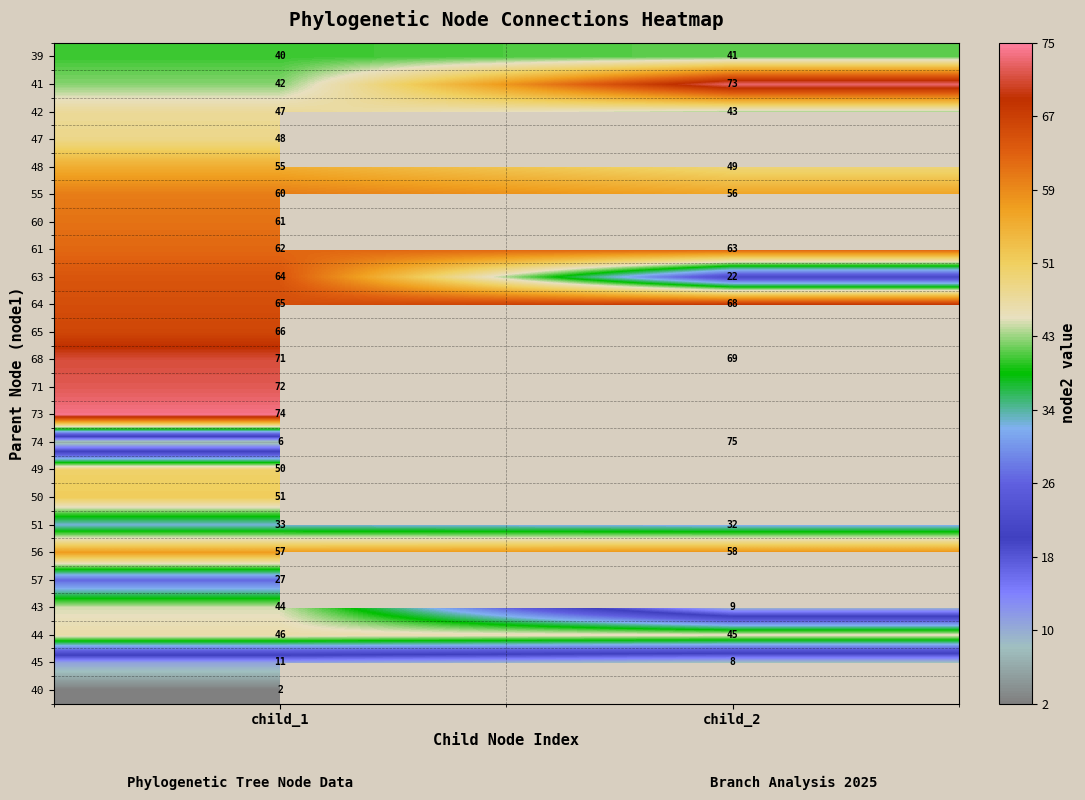

What is the difference between the highest and lowest values at child_1?

72